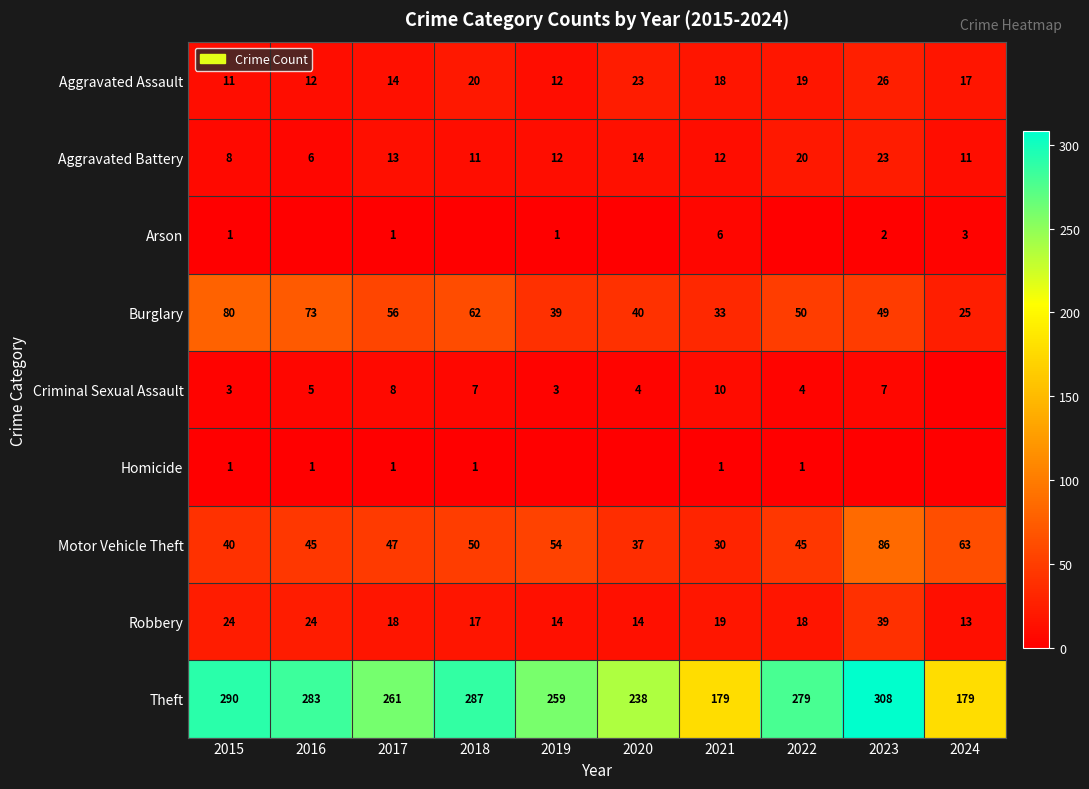

What is the total value across all series at 2017?

419